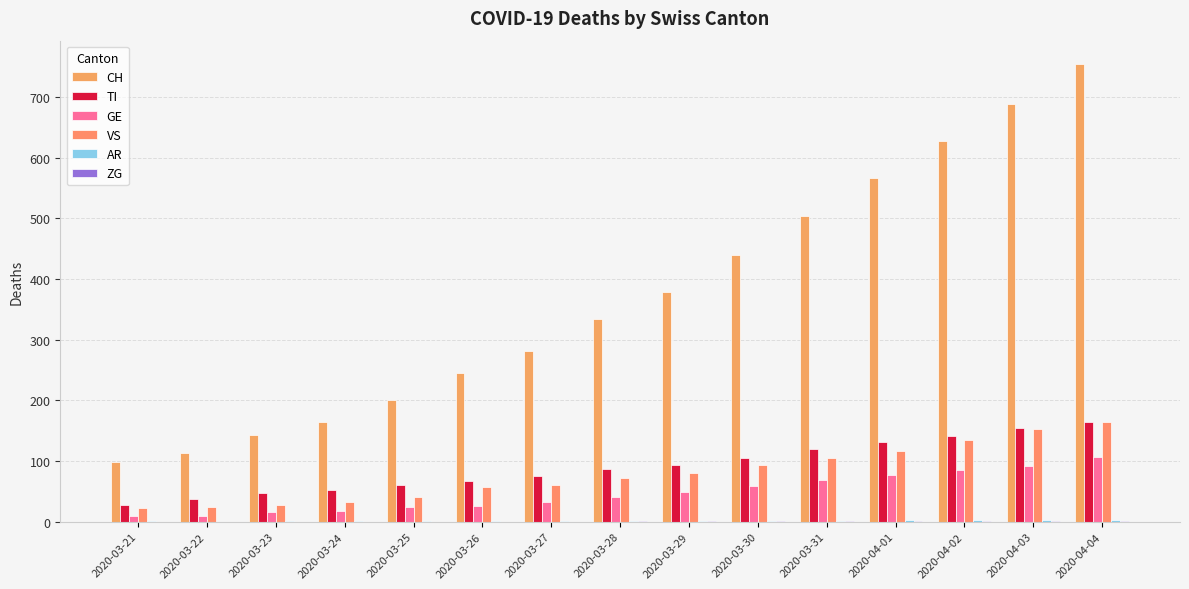

Which category has the highest value across all series?

2020-04-04